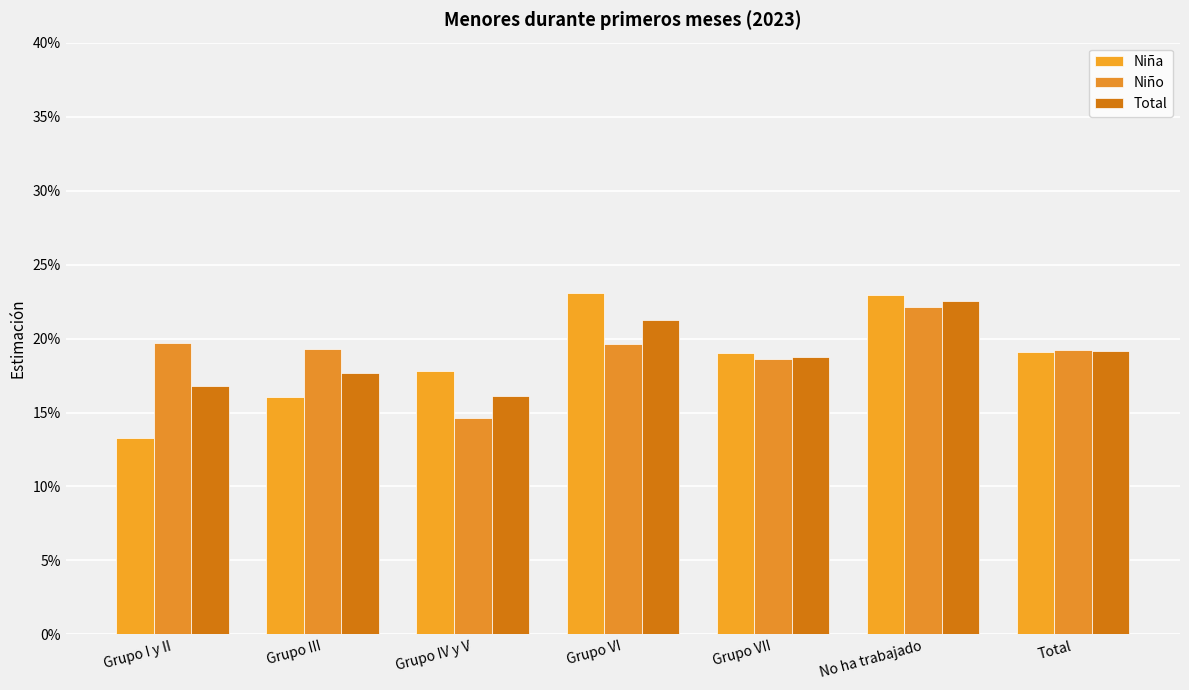

What are all the series names shown in the legend?

Niña, Niño, Total